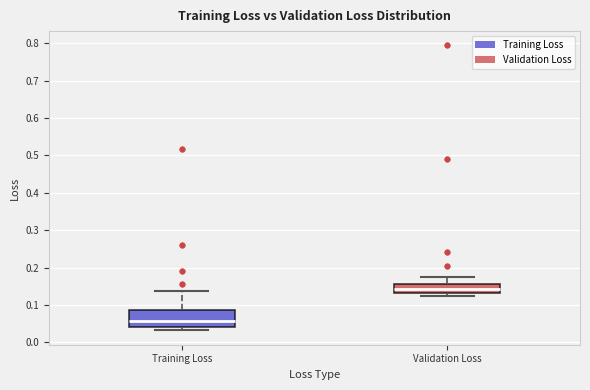

Reading left to right, read every box against the y-axis: the position of its median line, the range the box covers, and the ends of its whiskers. The values are not printed on the chart, so give them approximately, as read against the axis.

Training Loss: median 0.06, box 0.04 to 0.09, whiskers 0.03 to 0.14
Validation Loss: median 0.14, box 0.13 to 0.16, whiskers 0.12 to 0.17